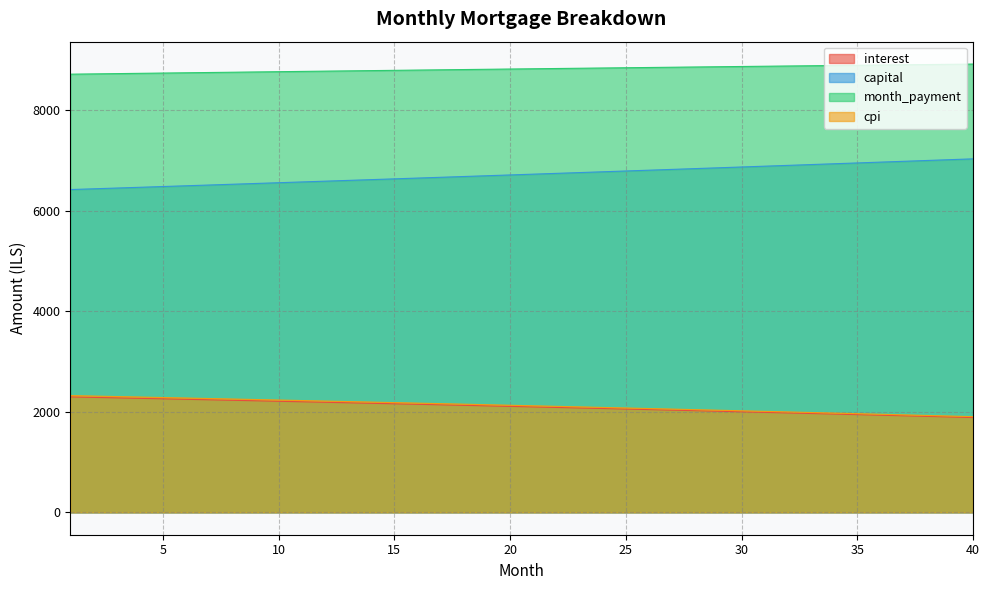

At which label is month_payment closest to 8822?

19